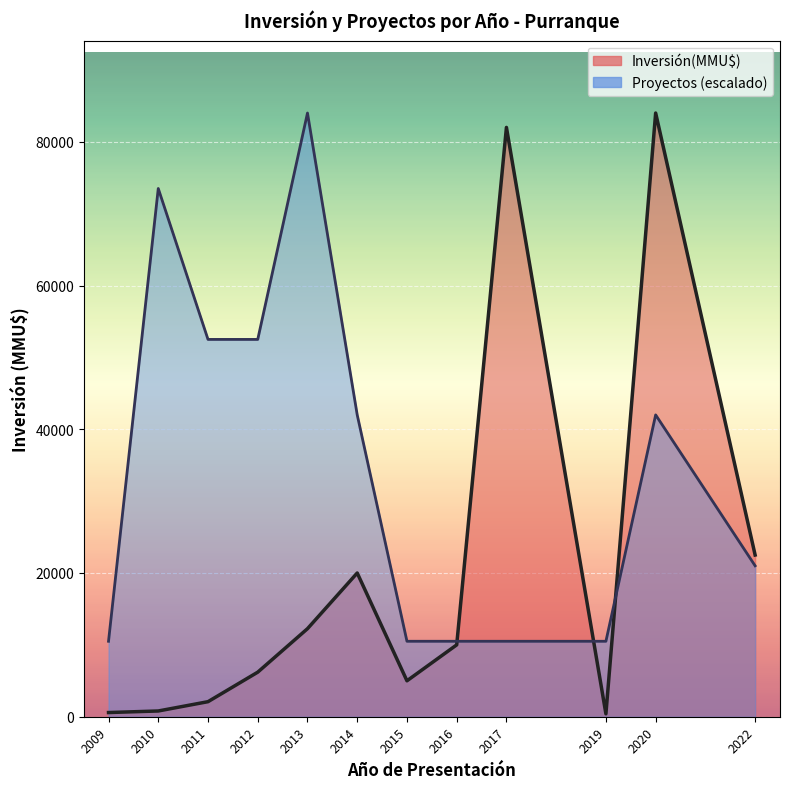

Count the number of data series in this chart.

2